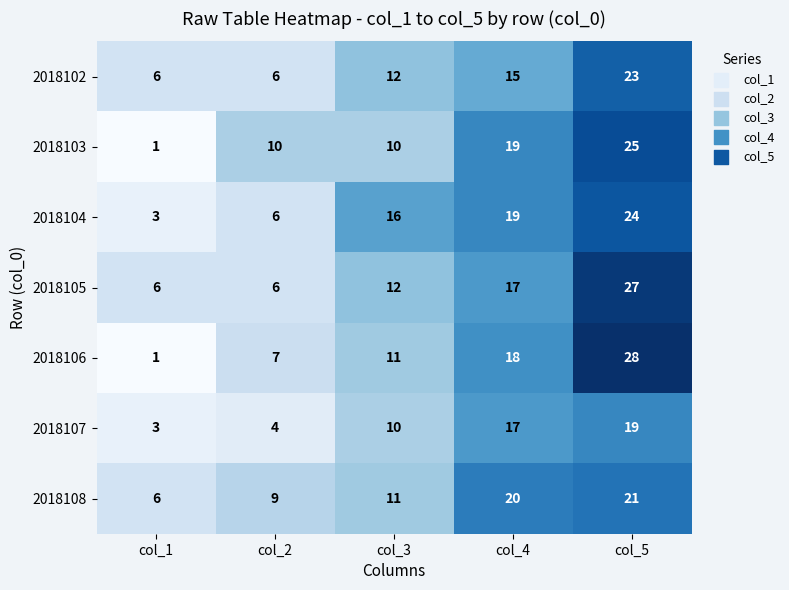

What is the difference between the highest and lowest values at col_3?

6